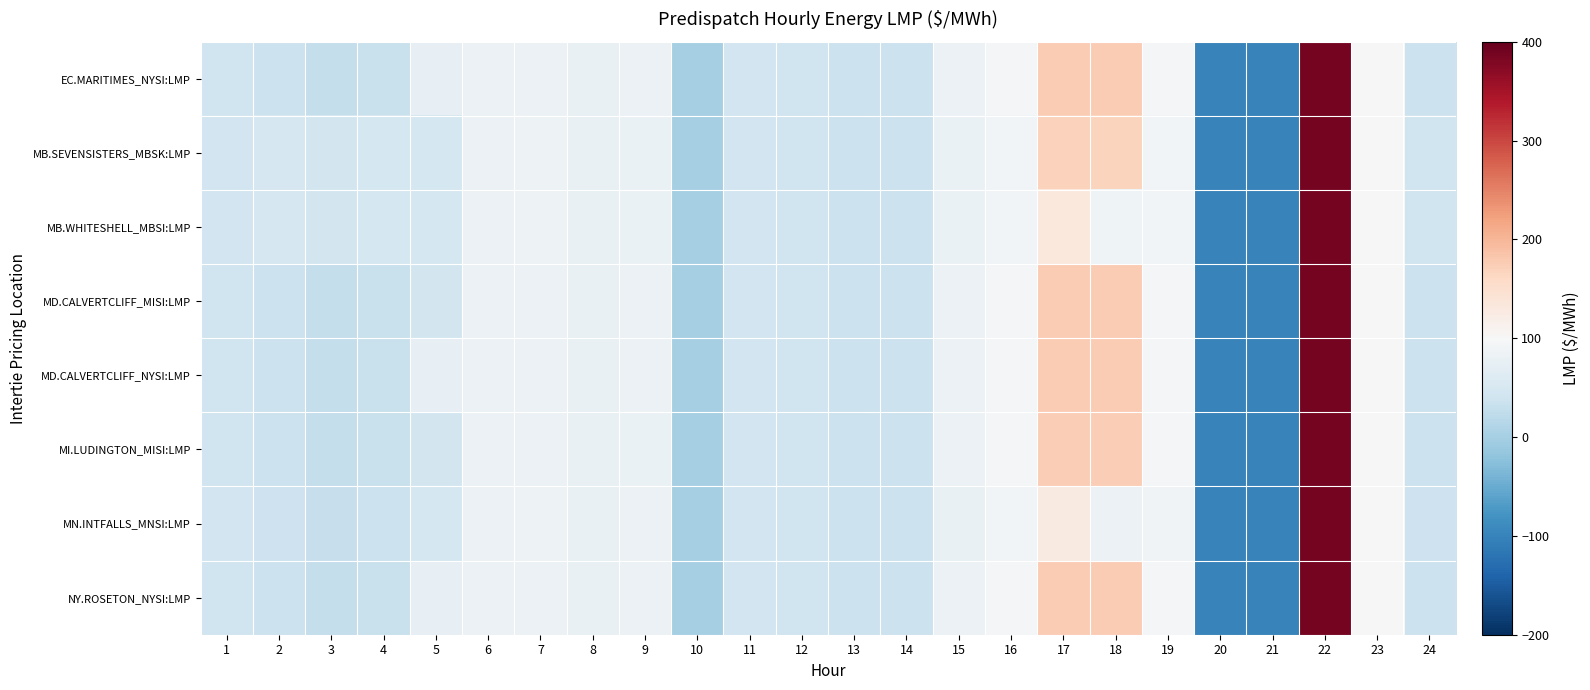

Count the number of categories in the chart.

24